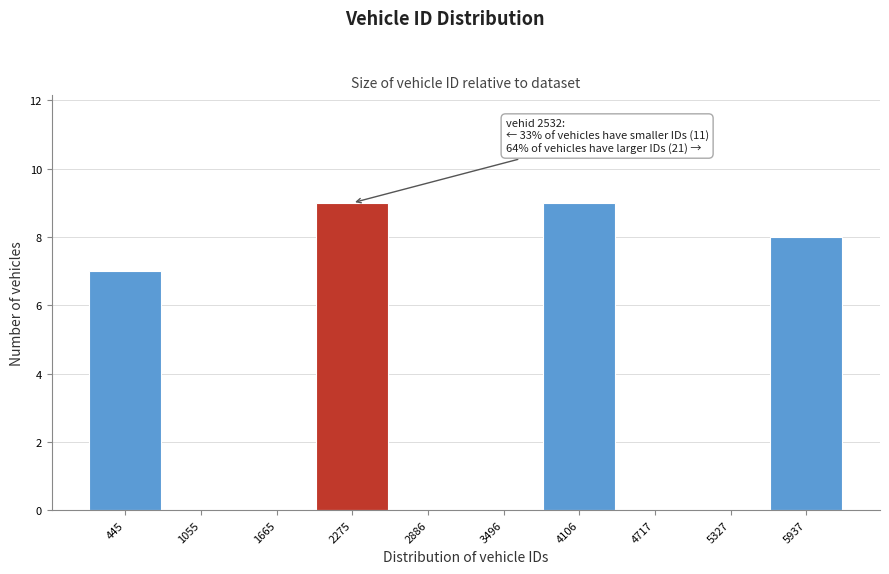

Reading left to right, transcribe all the data shown in this chart.

445=7	1055=0	1665=0	2275=9	2886=0	3496=0	4106=9	4717=0	5327=0	5937=8